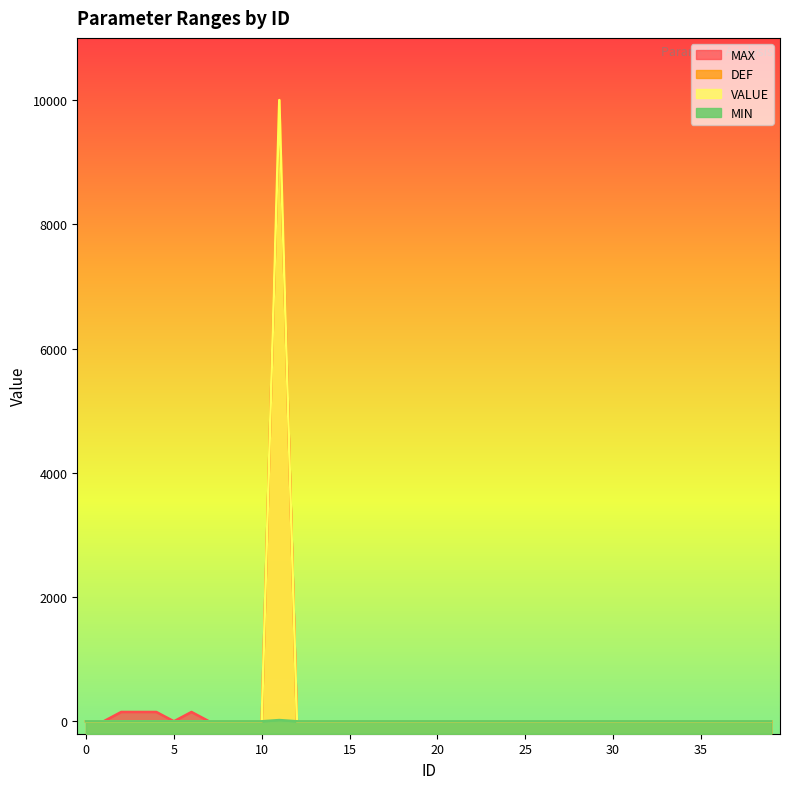

Rank the categories by MIN value from lowest to highest.

0, 1, 2, 3, 4, 5, 6, 7, 8, 9, 10, 12, 13, 14, 15, 16, 17, 18, 19, 20, 21, 22, 23, 24, 25, 26, 27, 28, 29, 30, 31, 32, 33, 34, 35, 36, 37, 38, 39, 11